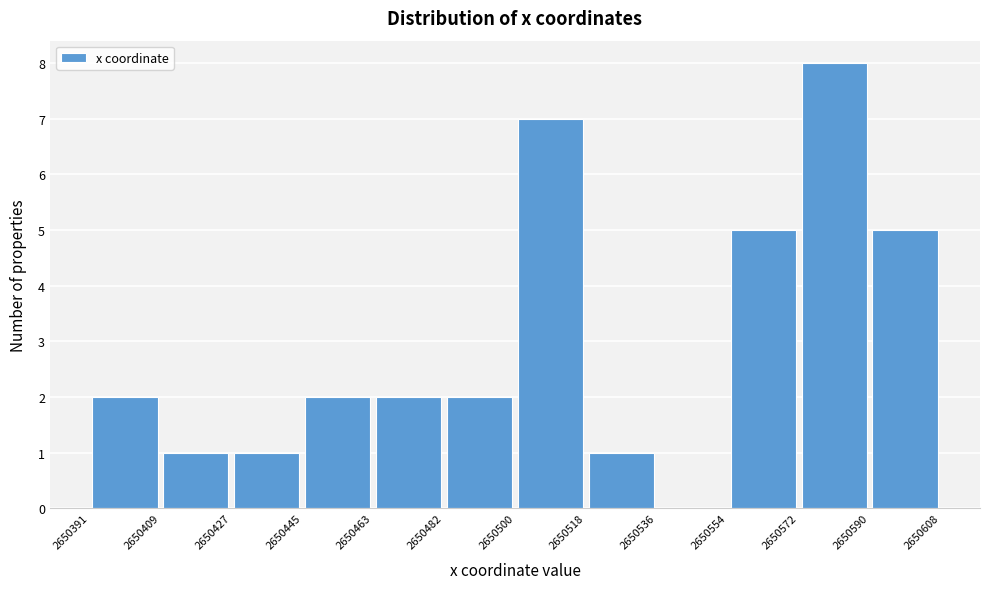

Over which range of the x-axis is the bar tallest?

2650572 to 2650590